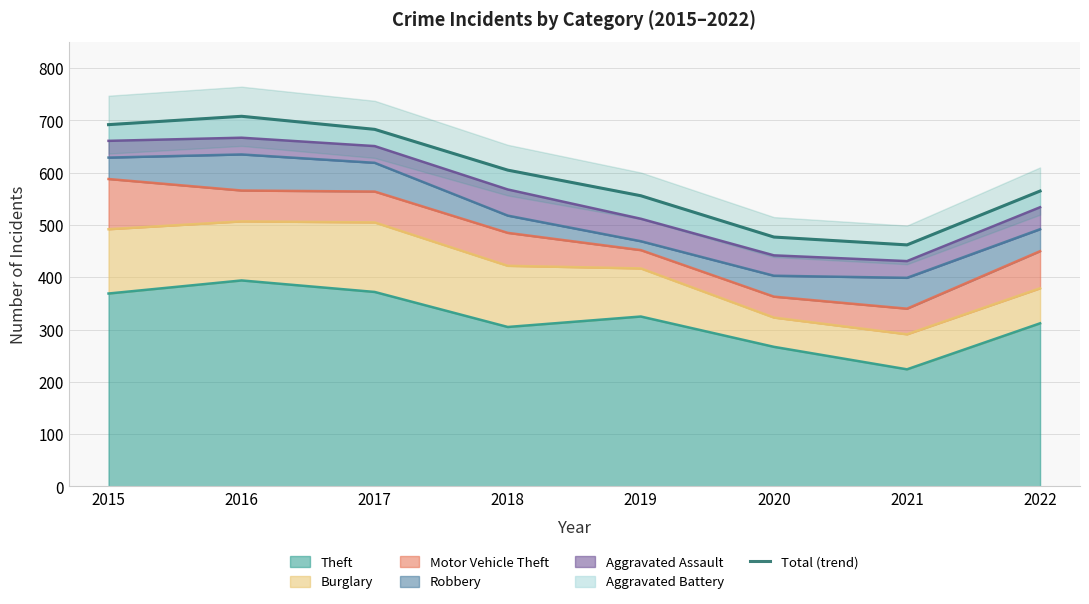

What is the approximate value at 2022, to the nearest 50?

550